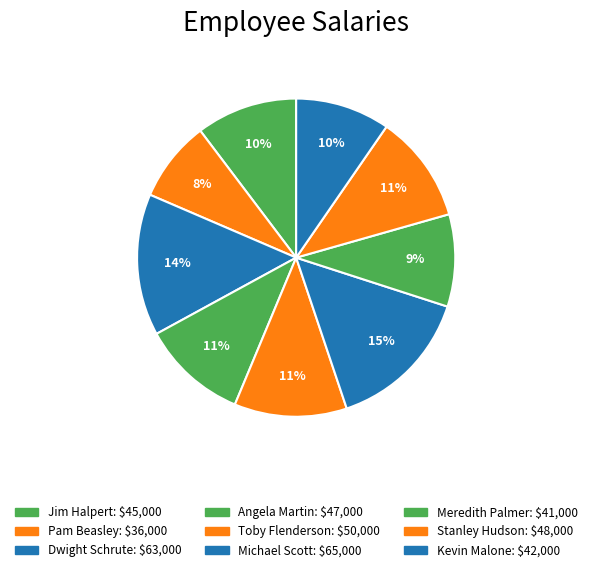

How many segments does this pie chart have?

9